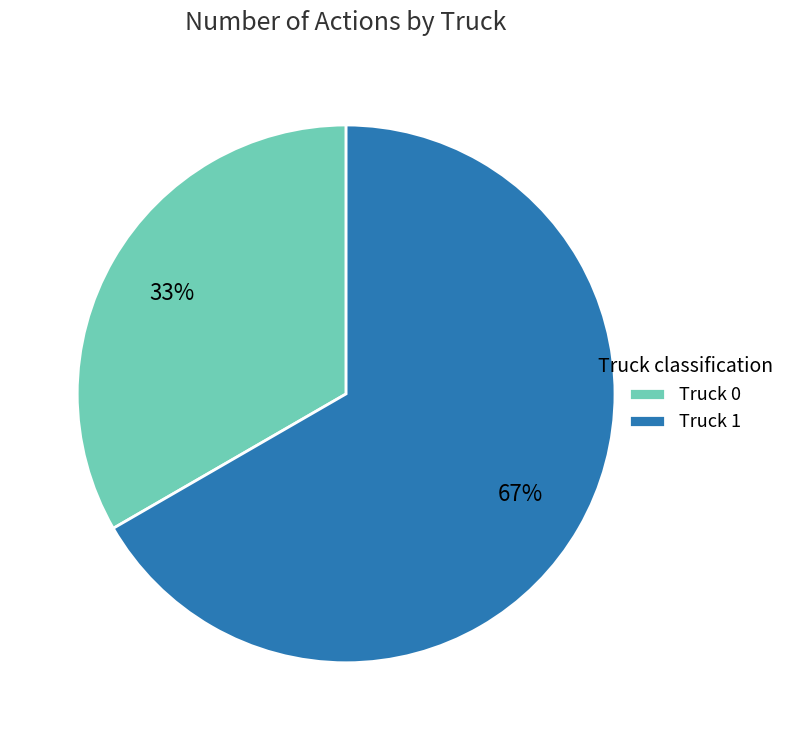

Which category has the biggest portion of the pie?

Truck 1